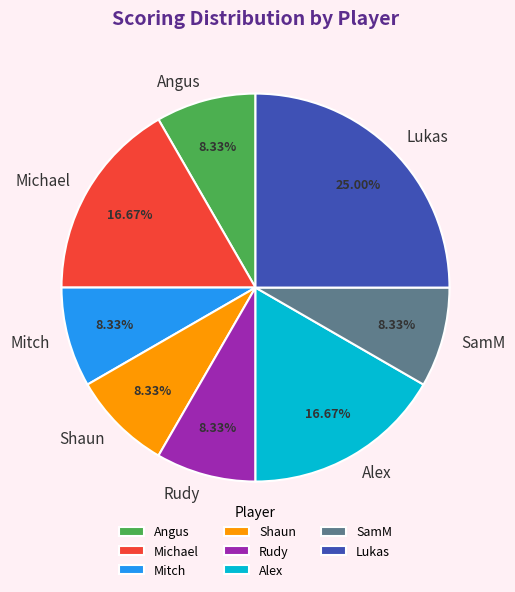

Which slice is the largest?

Lukas